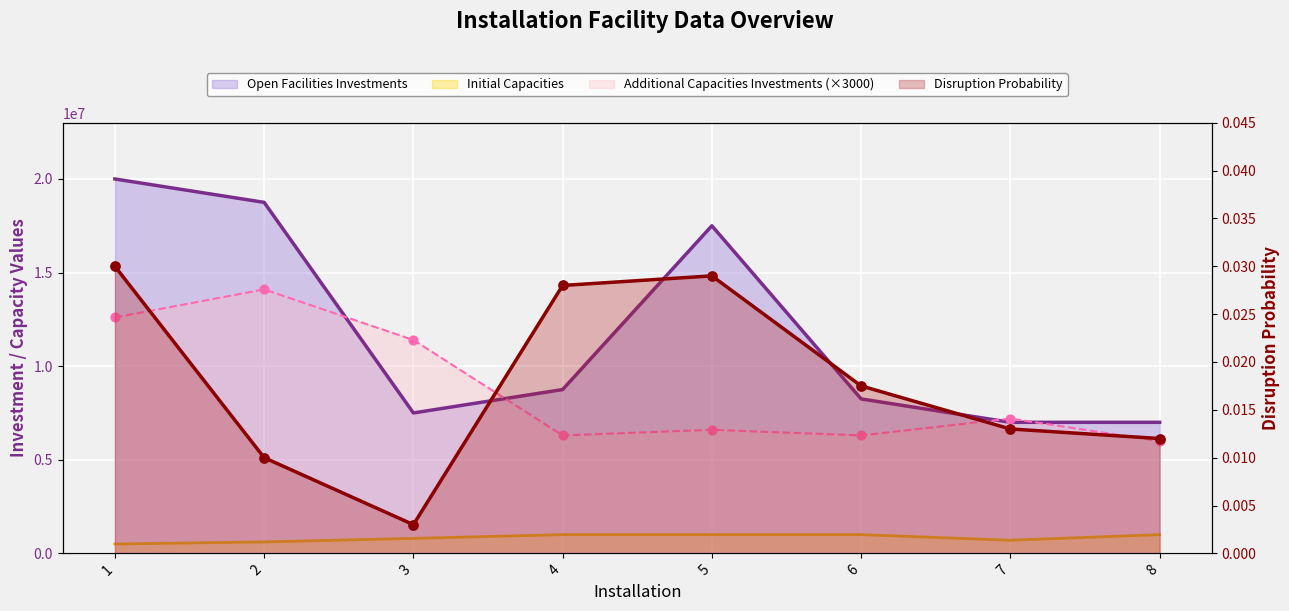

At which category is the sum across all series the highest?

2